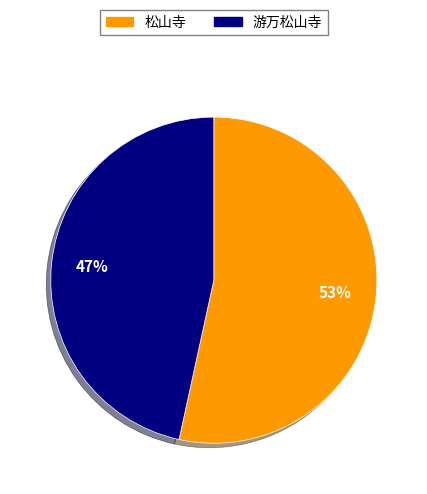

Do 松山寺 and 游万松山寺 together represent more than half of the pie?

Yes